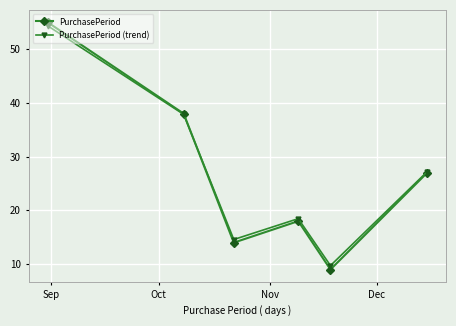

Count the number of categories in the chart.

6